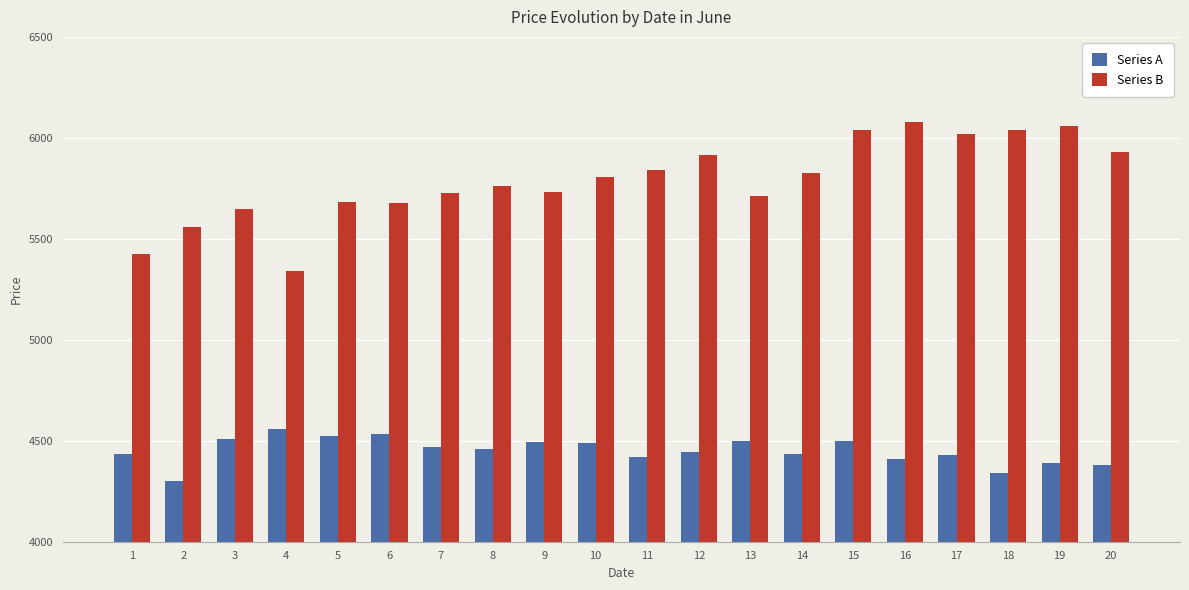

Between 2 and 14, which series saw the biggest shift?

Series B